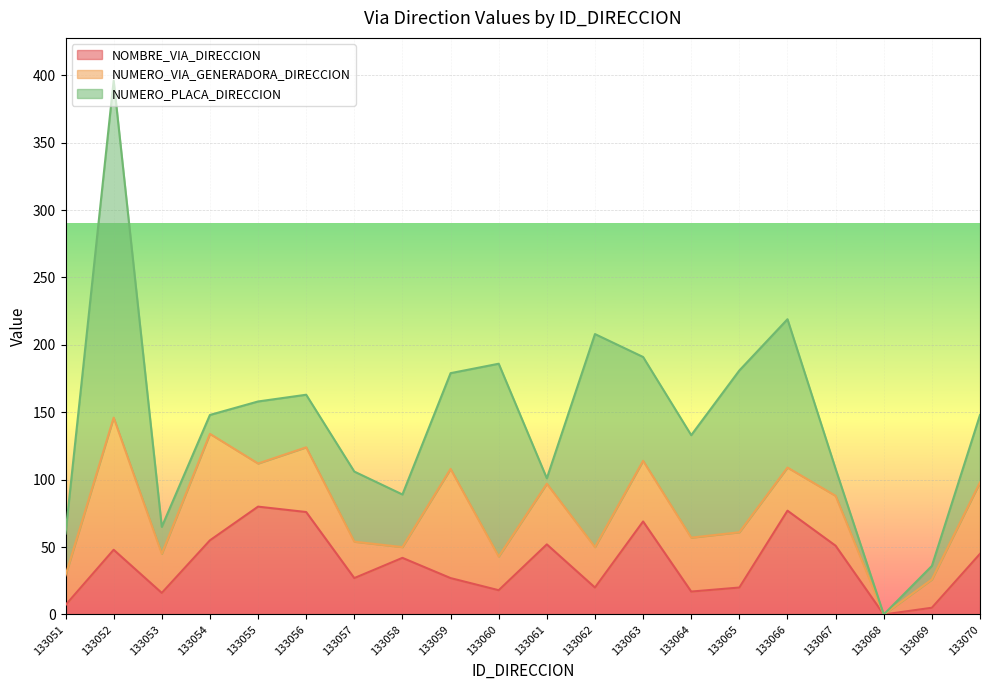

True or false: NUMERO_PLACA_DIRECCION has more than 0 points higher than both neighbors.

True